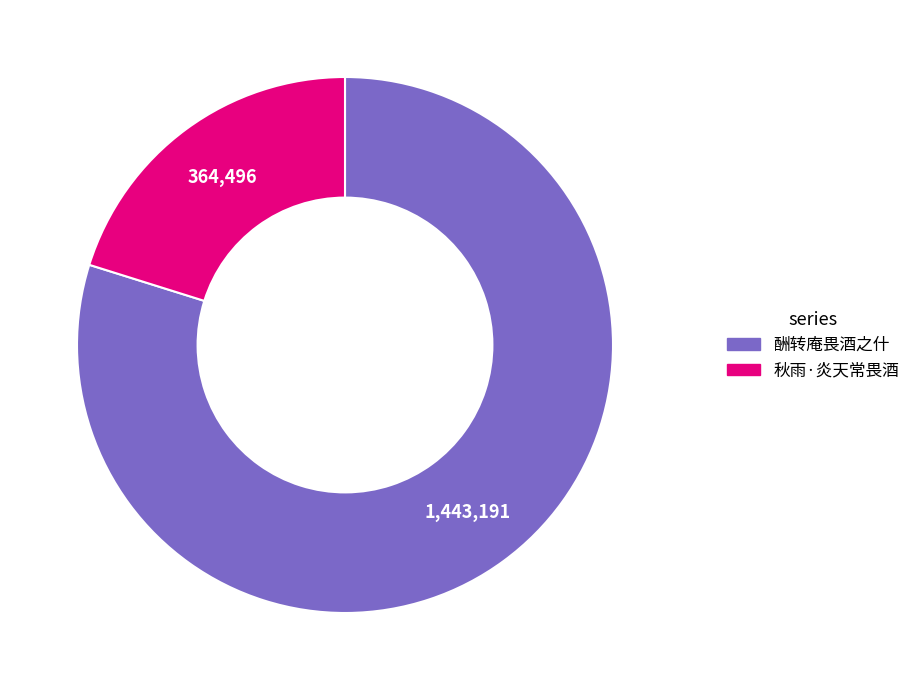

Is there a majority slice in this chart?

Yes